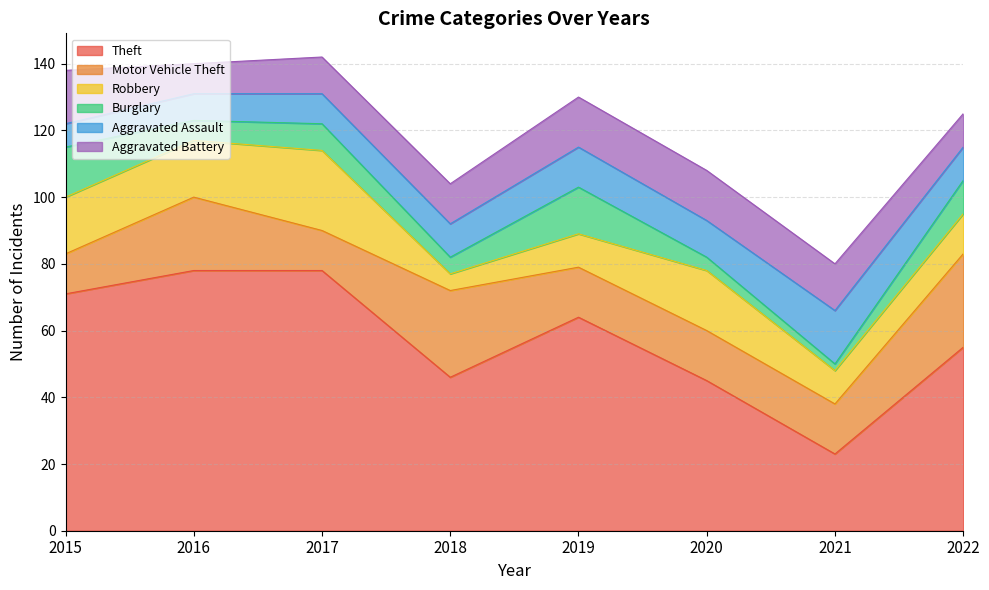

What value does the Robbery series have at 2021, to the nearest 10?

10